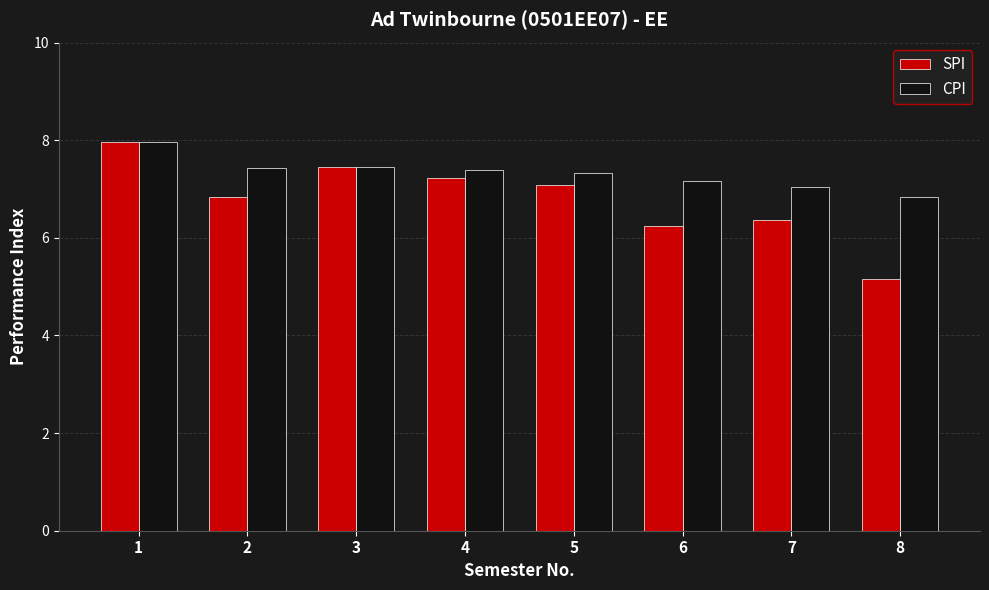

What is the sum of the CPI values at 5 and 1?

15.3